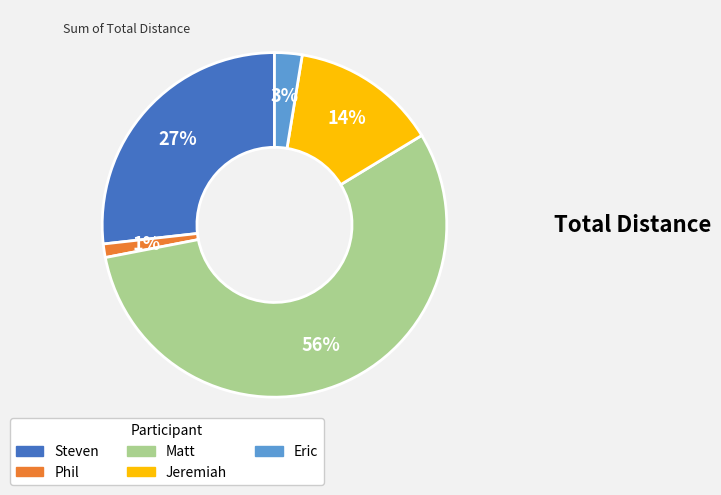

Combined, do Jeremiah and Matt account for over 50%?

Yes